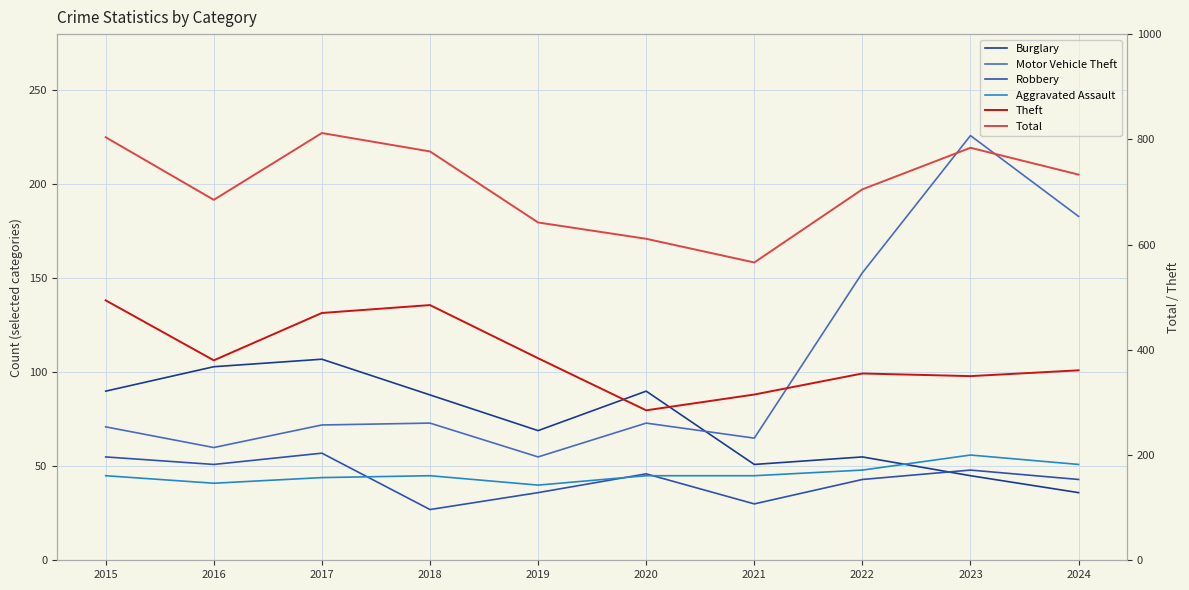

Which series ends up on top after the final intersection of Burglary and Aggravated Assault?

Aggravated Assault